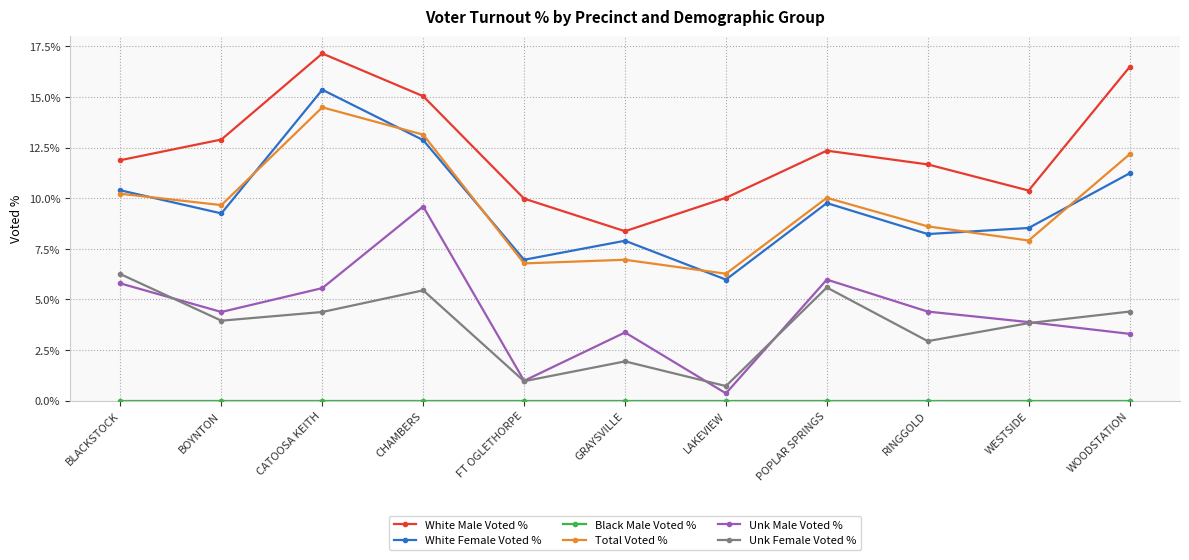

At which label does Unk Female Voted % reach its minimum?

LAKEVIEW